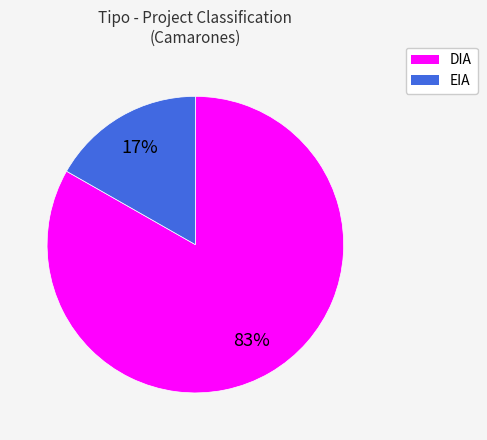

Rank the categories by value from highest to lowest.

DIA, EIA